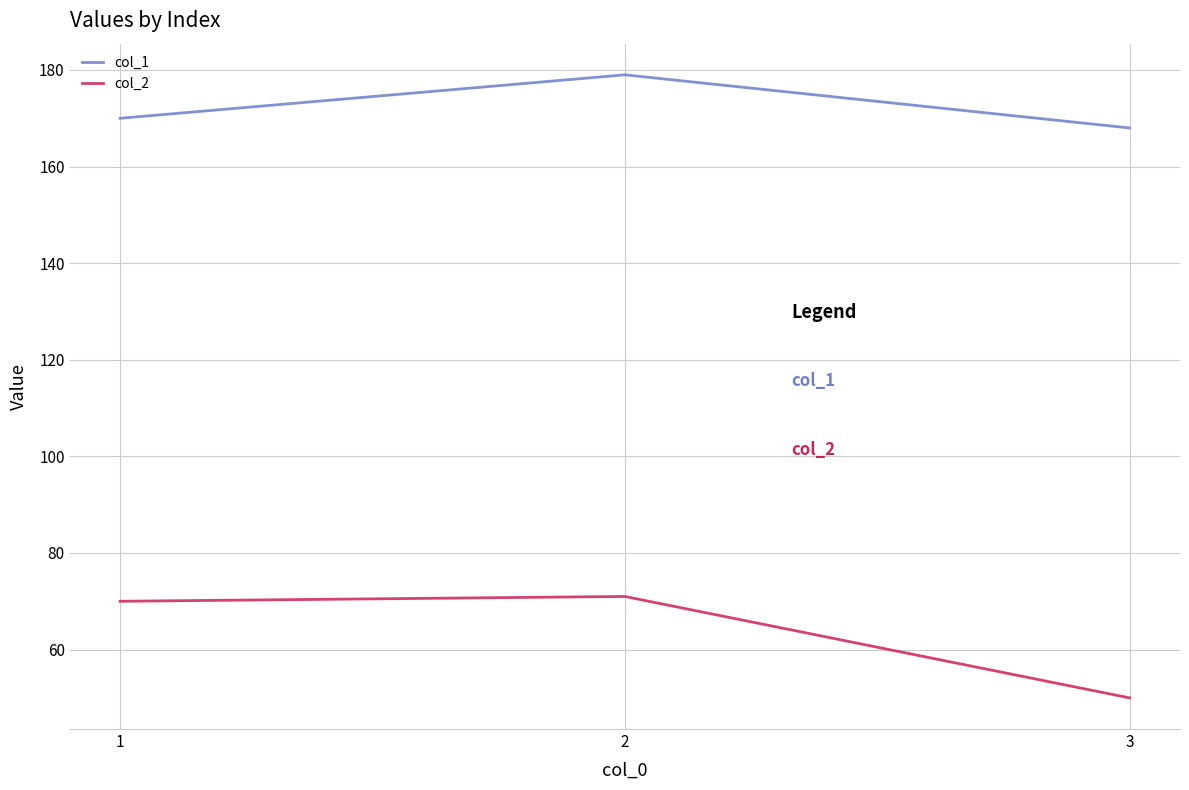

Read the col_2 value at 2, to the nearest 5.

70